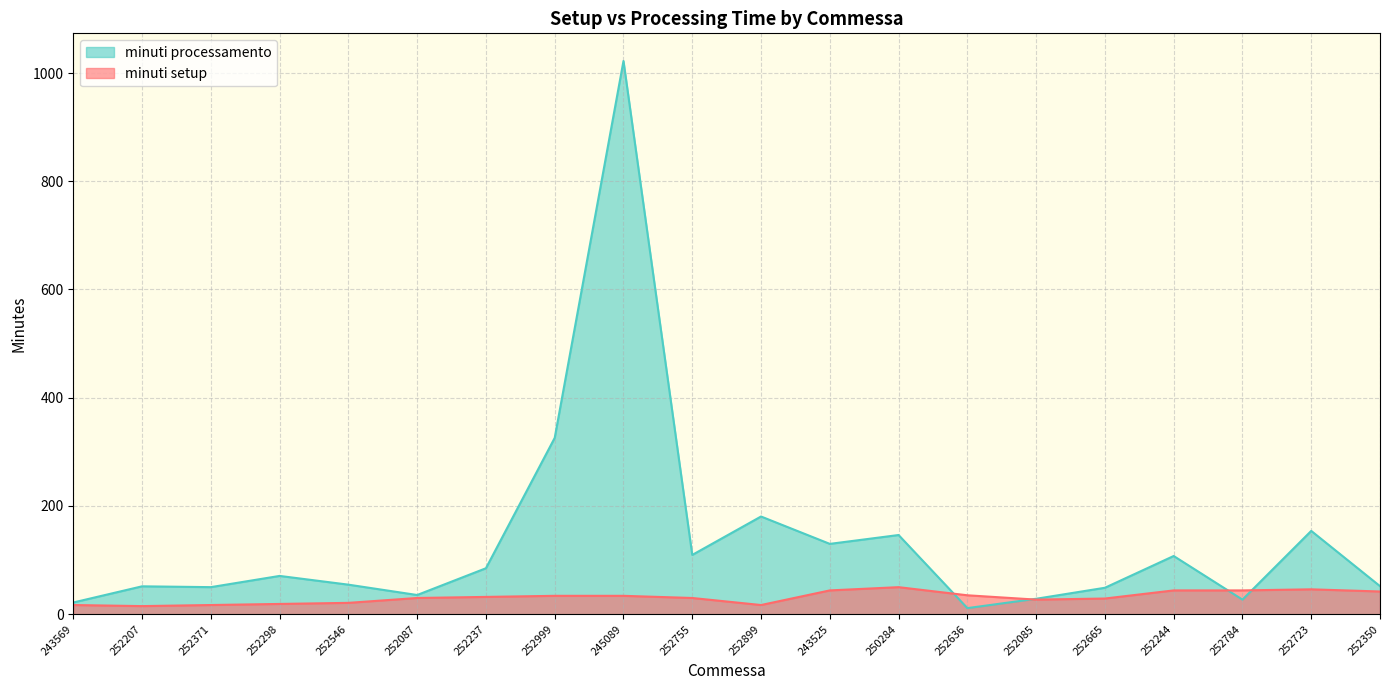

Rank the categories by minuti processamento value from highest to lowest.

245089, 252999, 252899, 252723, 250284, 243525, 252755, 252244, 252237, 252298, 252546, 252350, 252207, 252371, 252665, 252087, 252085, 252784, 243569, 252636